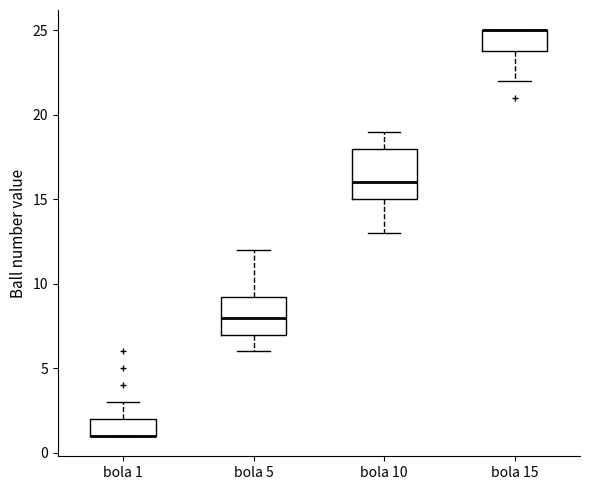

Reading left to right, transcribe this box plot: for each box, give where its median line is, the range the box spans, and where its two whiskers end, as read against the y-axis. The values are not printed on the chart, so give them approximately, as read against the axis.

bola 1: median 1.0 (drawn on the box's lower edge), box 1.0 to 2.0, whiskers 1.0 to 3.0
bola 5: median 8.0, box 7.0 to 9.5, whiskers 6.0 to 12.0
bola 10: median 16.0, box 15.0 to 18.0, whiskers 13.0 to 19.0
bola 15: median 25.0 (drawn on the box's upper edge), box 24.0 to 25.0, whiskers 22.0 to 25.0